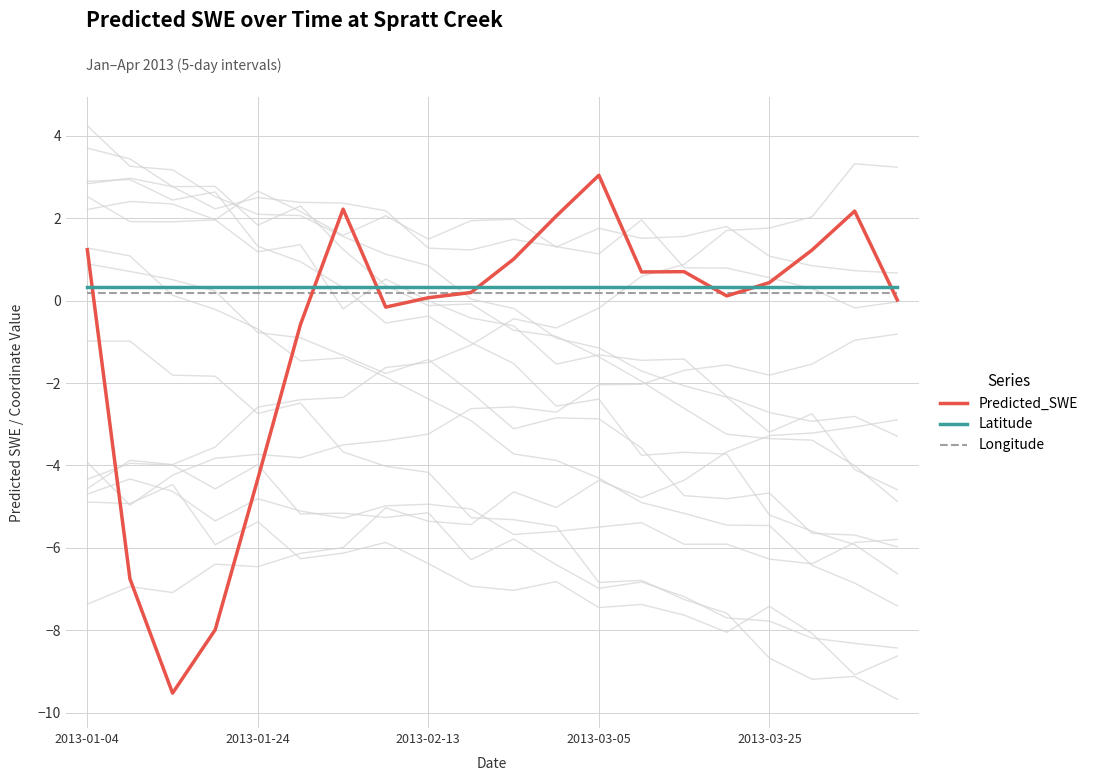

How many lines are shown in the chart?

3